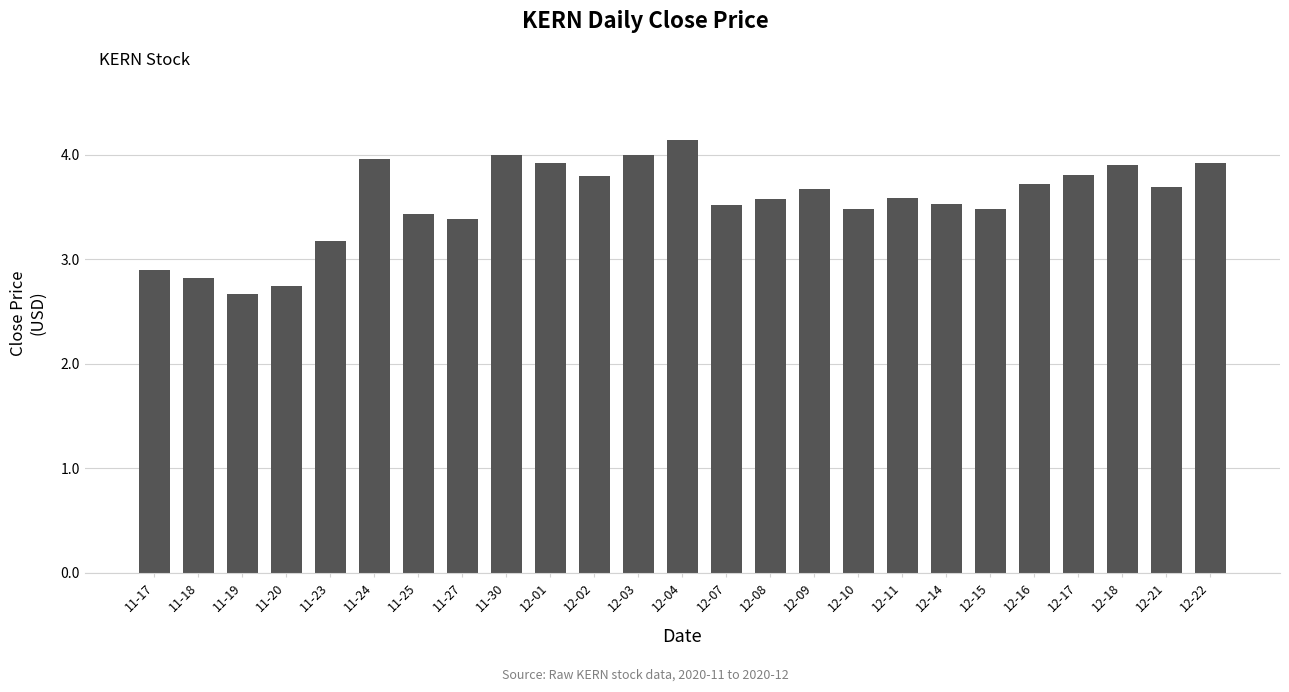

At which category does the chart reach its minimum across all series?

11-19